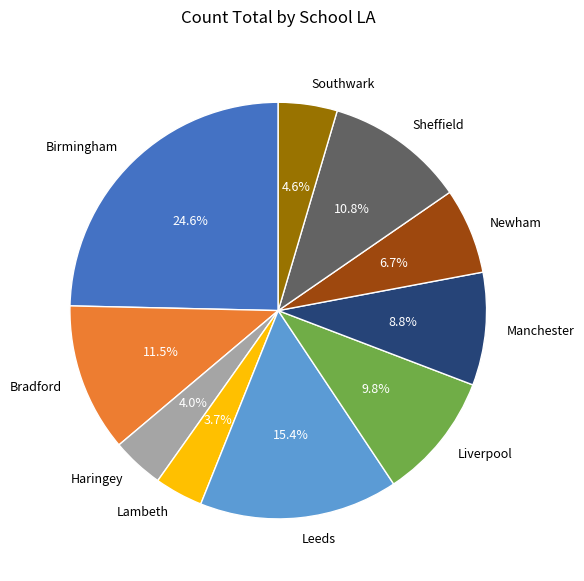

Is there a majority slice in this chart?

No